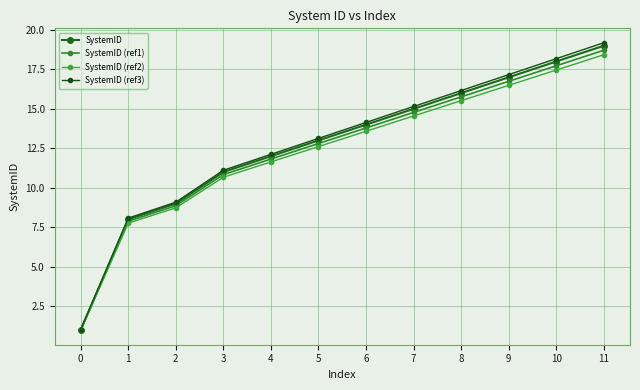

True or false: SystemID (ref2) and SystemID intersect in this chart.

False